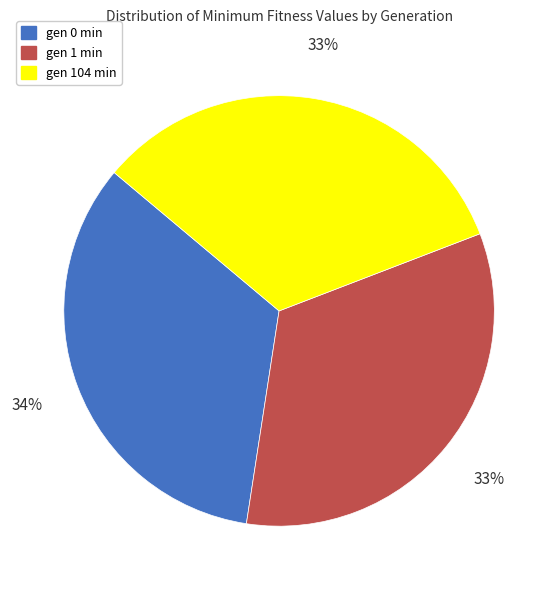

Do gen 0 min and gen 104 min together represent more than half of the pie?

Yes